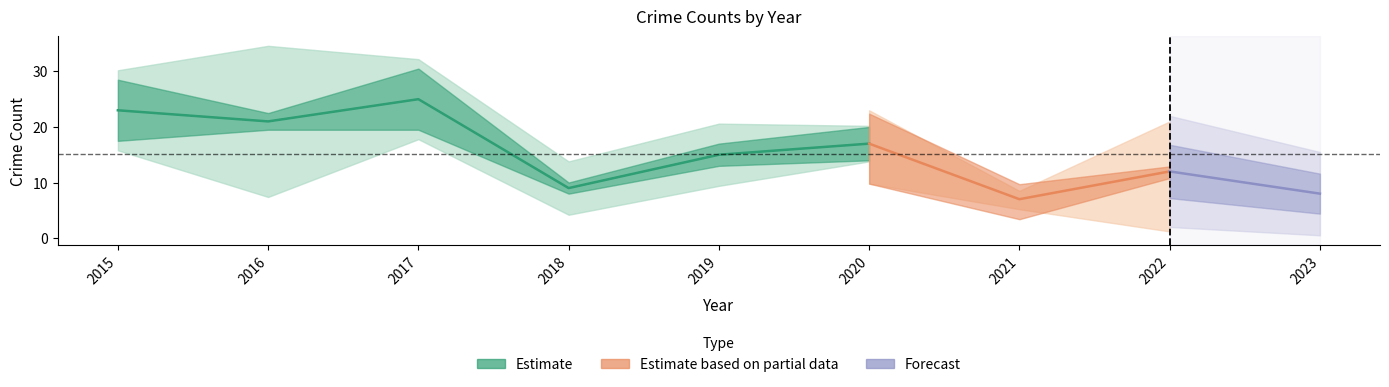

At which category does the chart reach its peak across all series?

2017